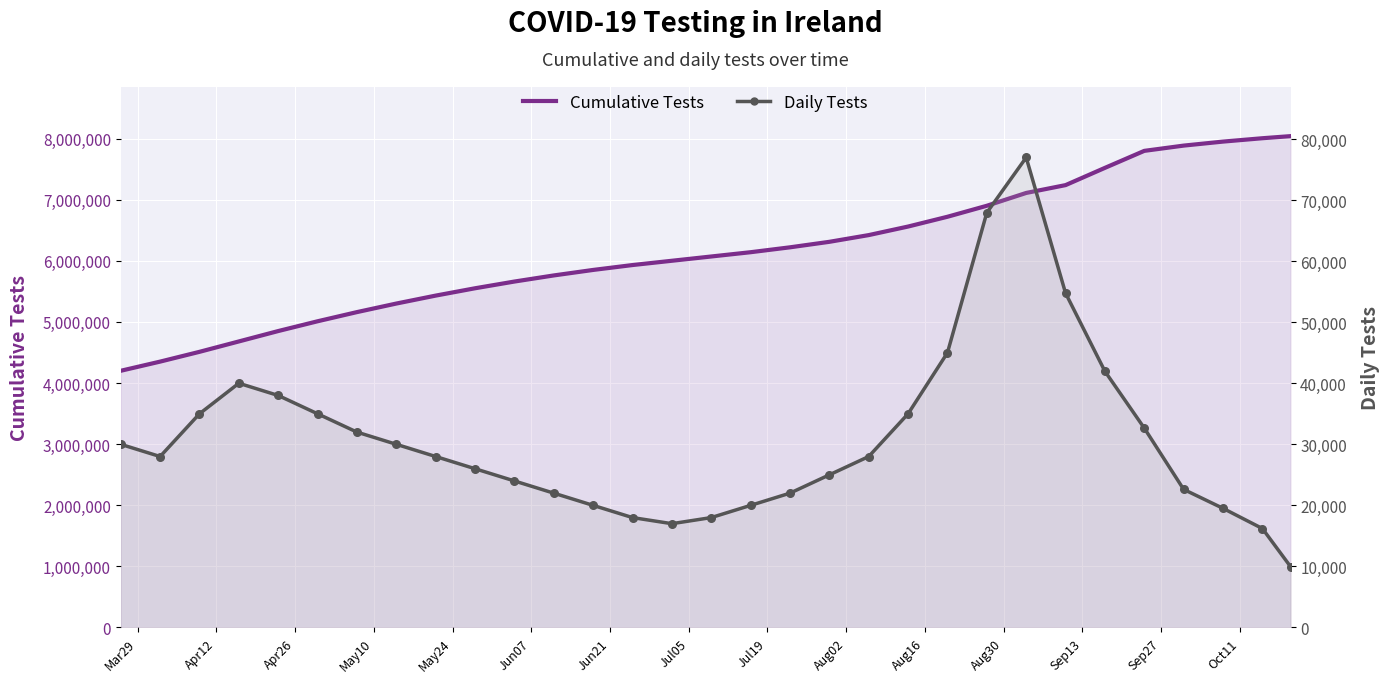

Which series contains the highest Y value?

Cumulative Tests